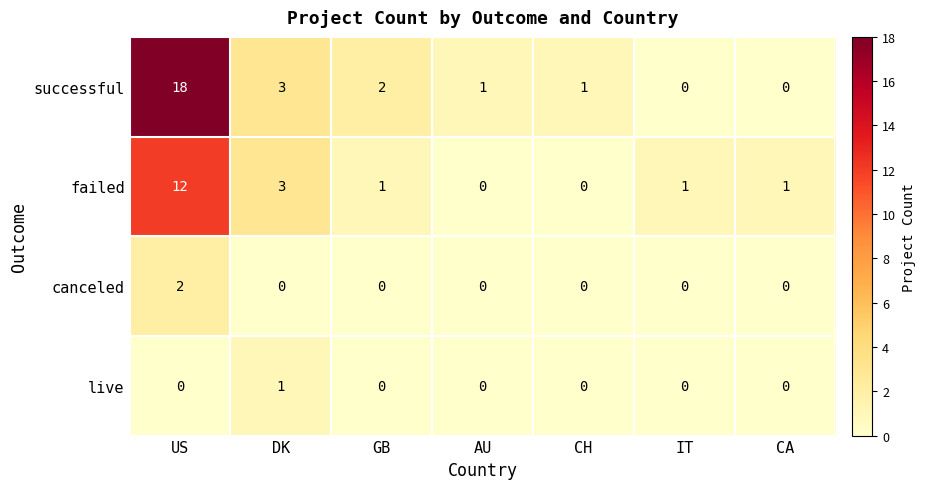

True or false: successful has a value of 5 at US.

False